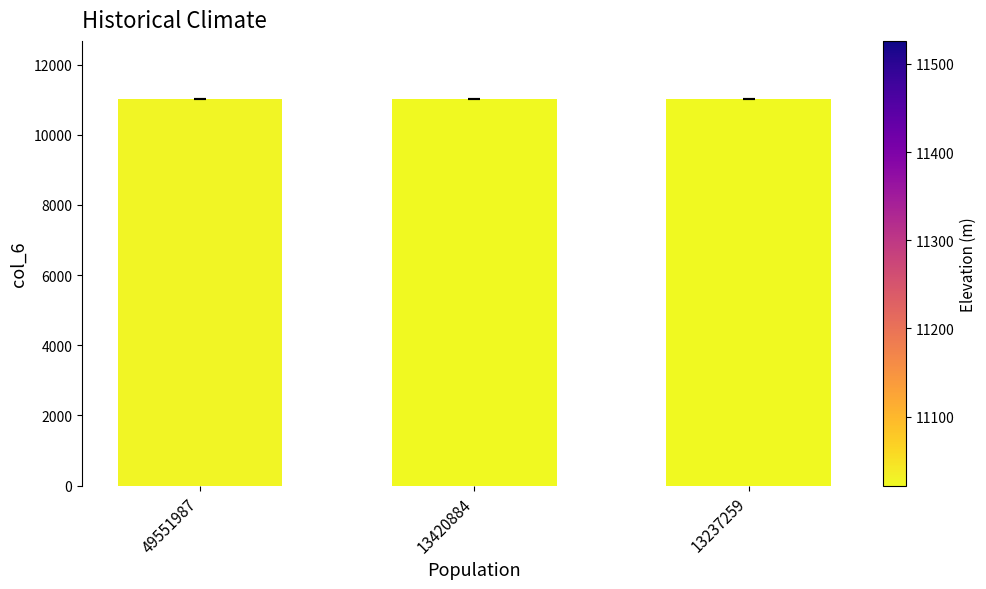

Approximately how many times larger is the value at 49551987 compared to 13237259?

1.0